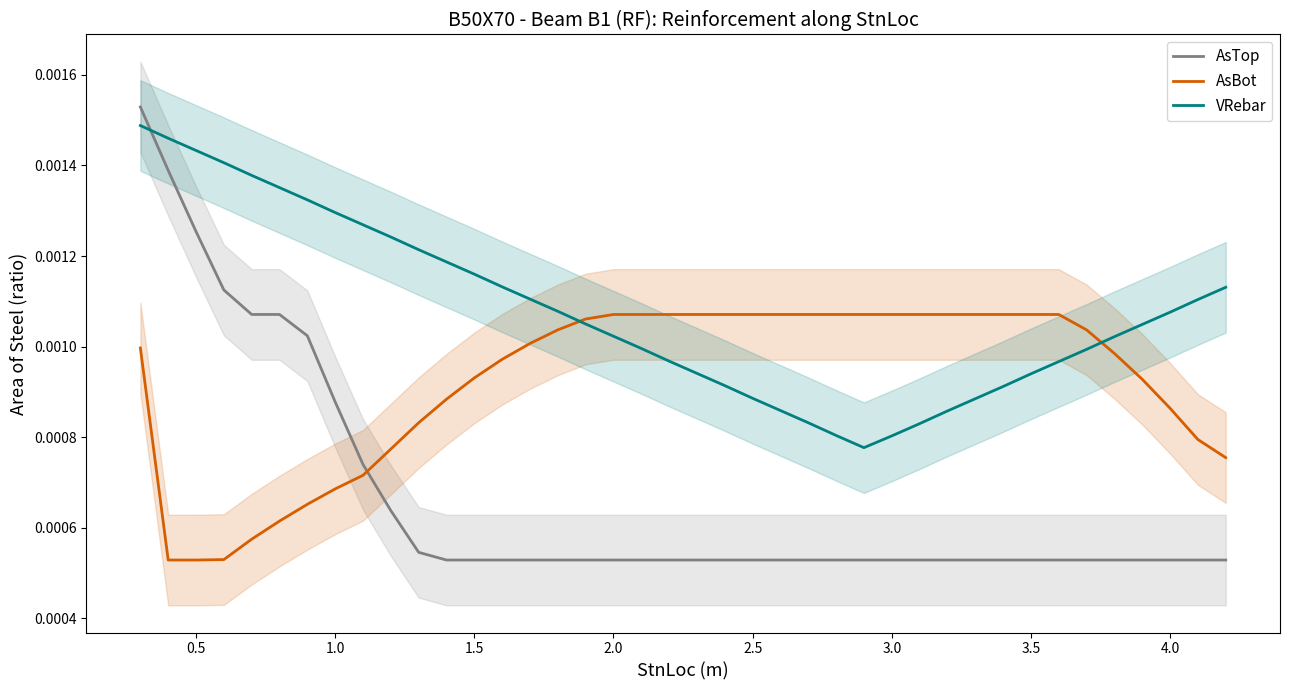

How many VRebar values are between 0 and 1?

40